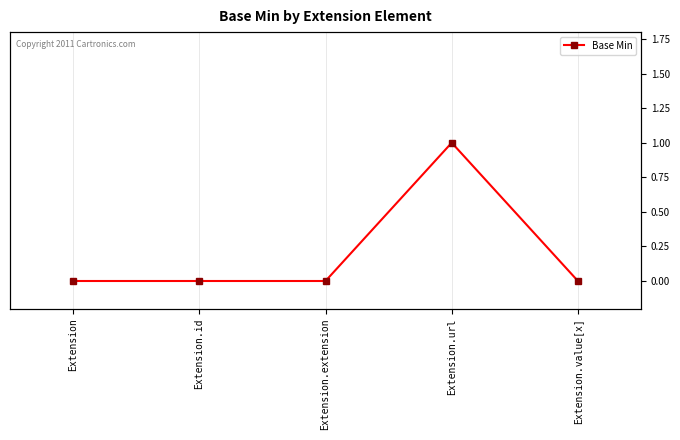

At which category does the chart reach its minimum across all series?

Extension